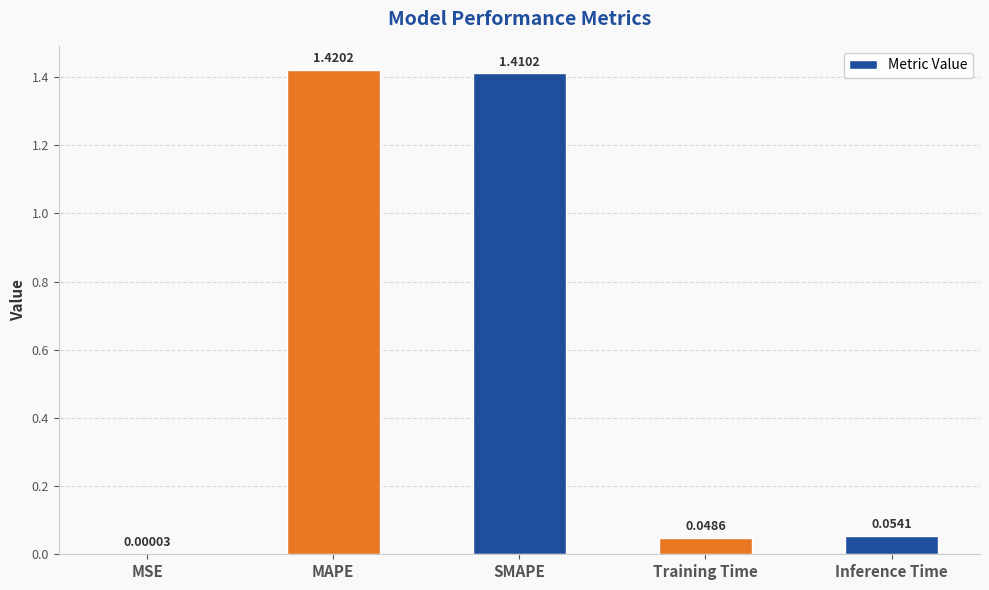

True or false: the data shows 0.1 at Training Time.

False